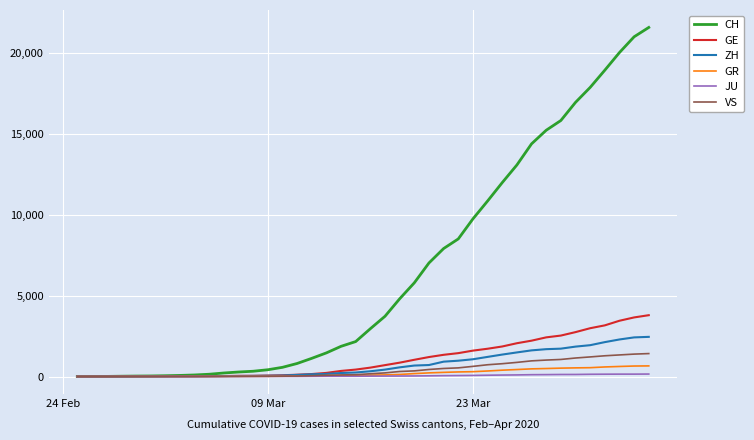

Which series has the widest spread of values?

CH